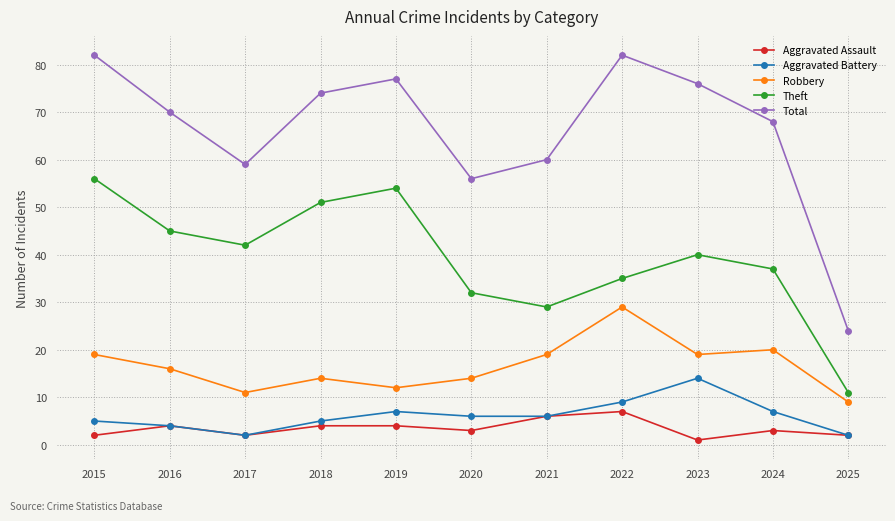

True or false: Robbery and Total cross at least once.

False